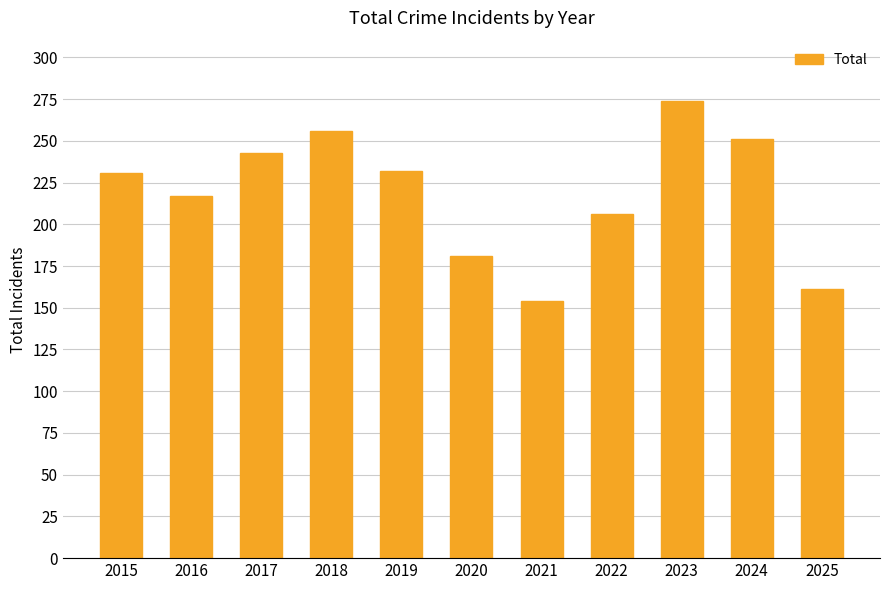

What is the minimum value shown in the chart?

154